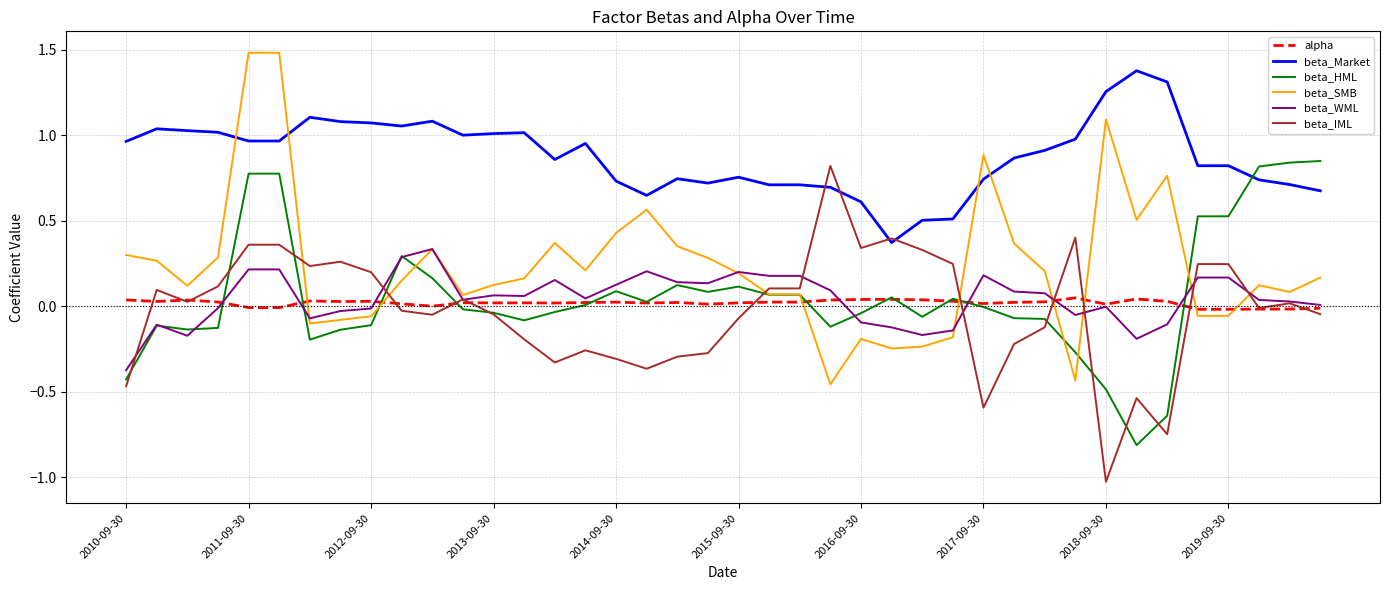

How many distinct data groups are displayed?

6